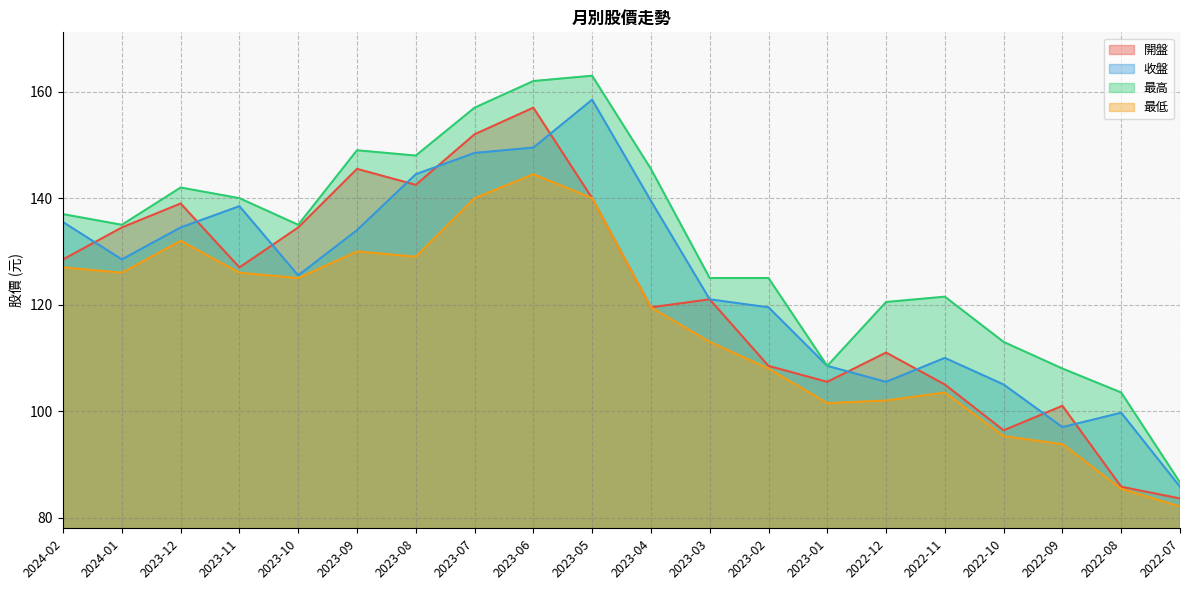

True or false: 收盤 has a value of 97.0 at 2022-09.

True